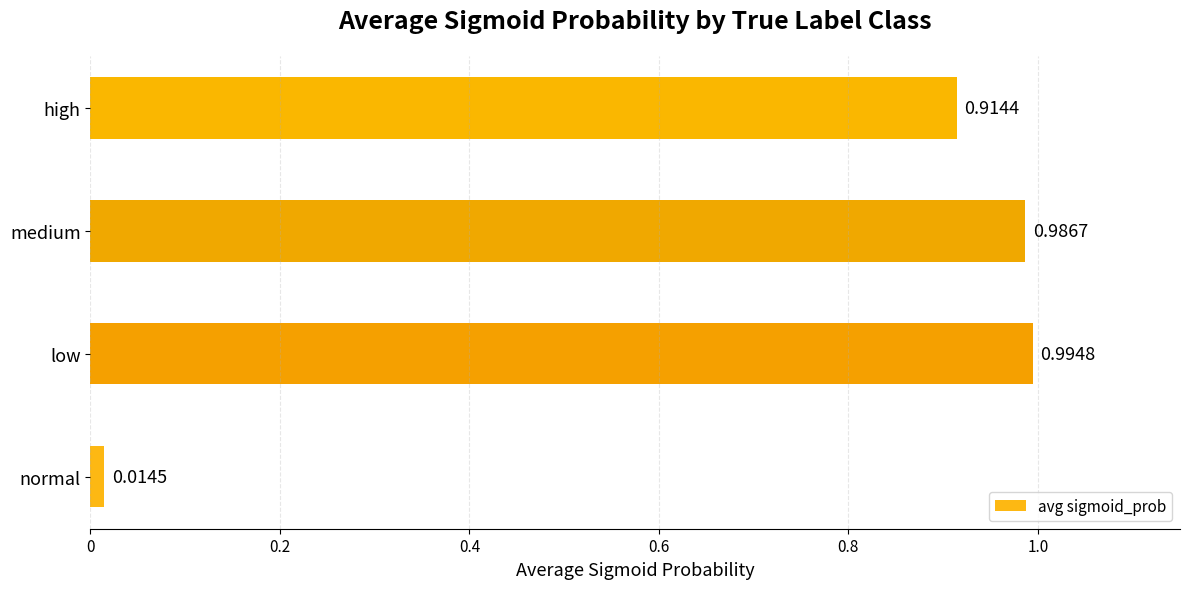

How many bars are there in total?

4